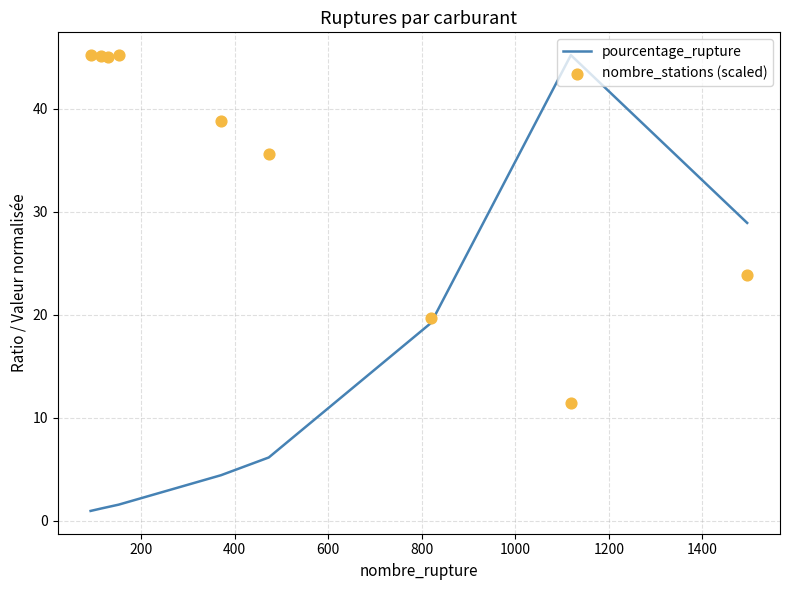

Which series reaches the maximum Y coordinate?

pourcentage_rupture